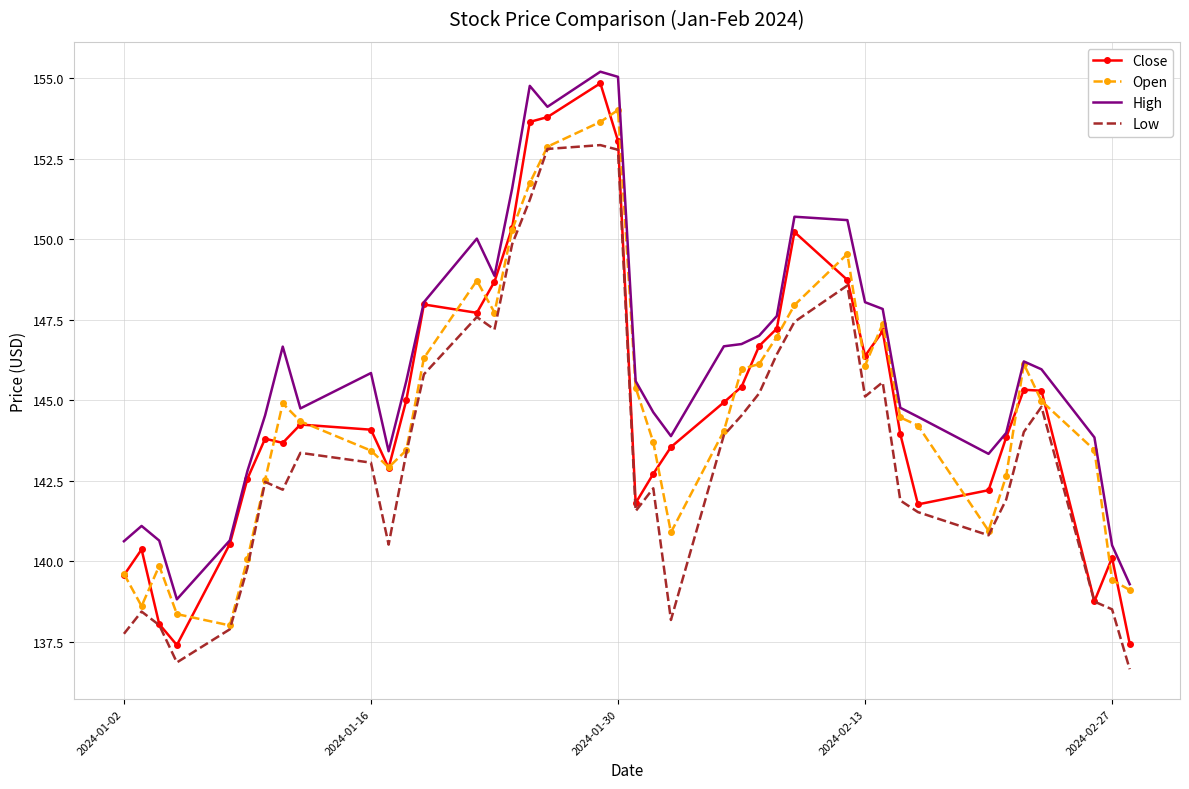

Which series has the largest total across all categories?

High